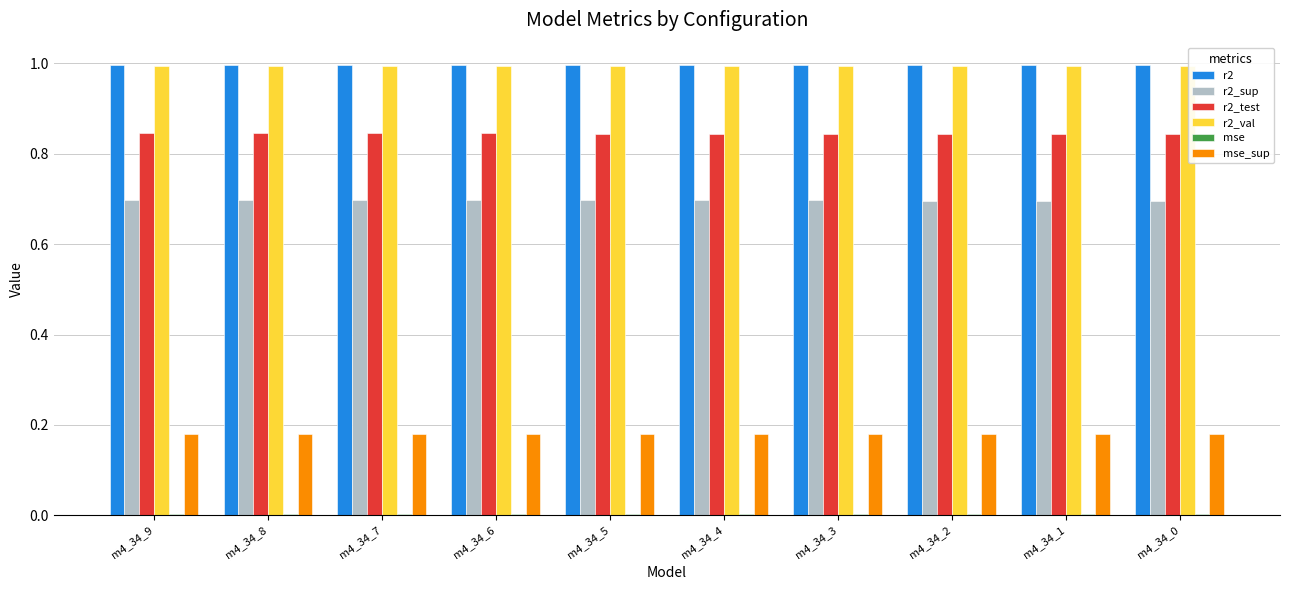

What is the maximum value shown in the chart?

1.0